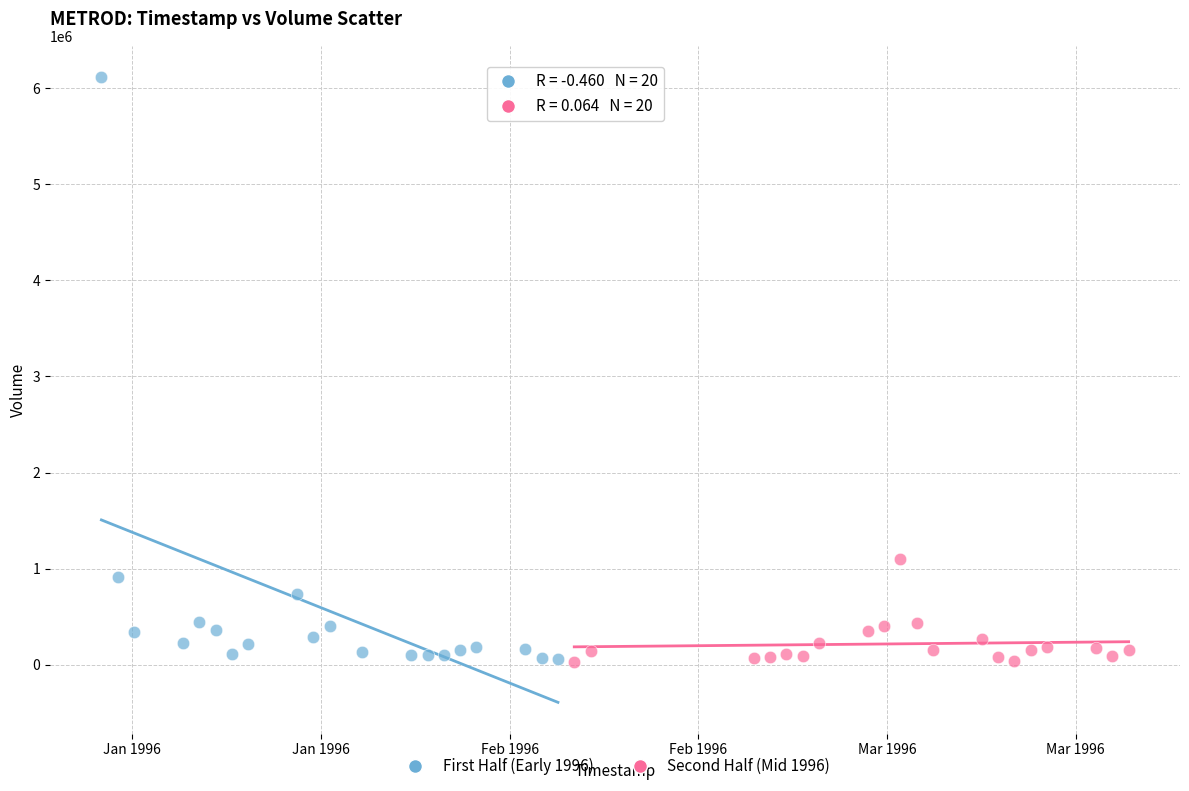

What are all the series names shown in the legend?

First Half (Early 1996), Second Half (Mid 1996)